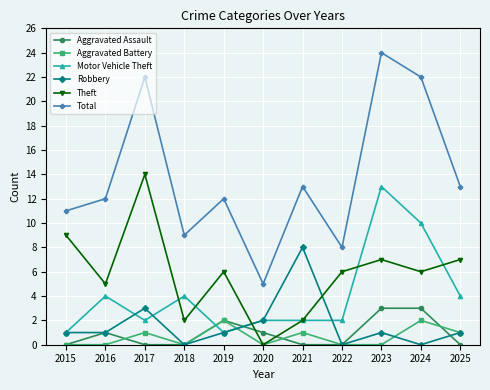

Reading left to right, list all the values displayed in this chart.

Aggravated Assault: 0	1	0	0	2	1	0	0	3	3	0
Aggravated Battery: 0	0	1	0	2	0	1	0	0	2	1
Motor Vehicle Theft: 1	4	2	4	1	2	2	2	13	10	4
Robbery: 1	1	3	0	1	2	8	0	1	0	1
Theft: 9	5	14	2	6	0	2	6	7	6	7
Total: 11	12	22	9	12	5	13	8	24	22	13